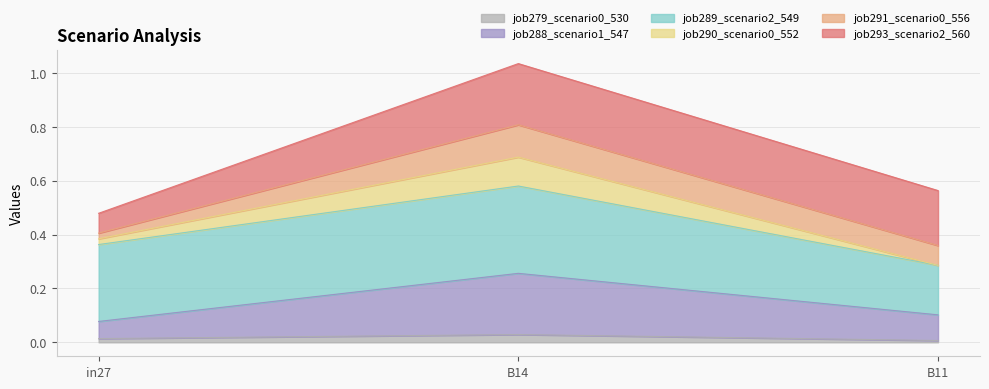

Which series has the widest spread of values?

job288_scenario1_547